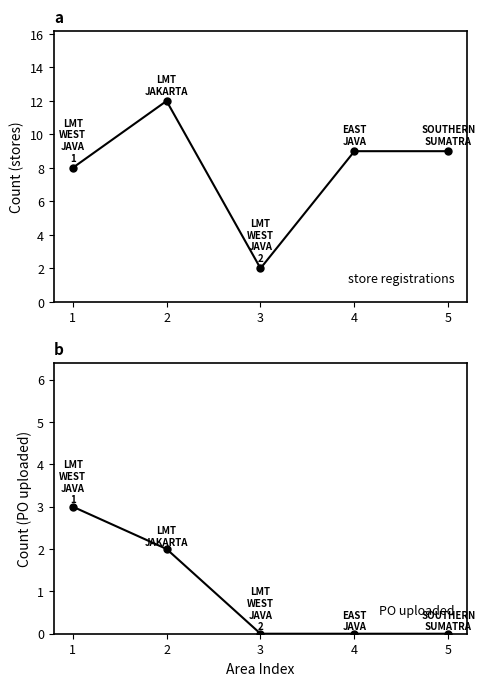

At which label does Store Count reach its peak?

2